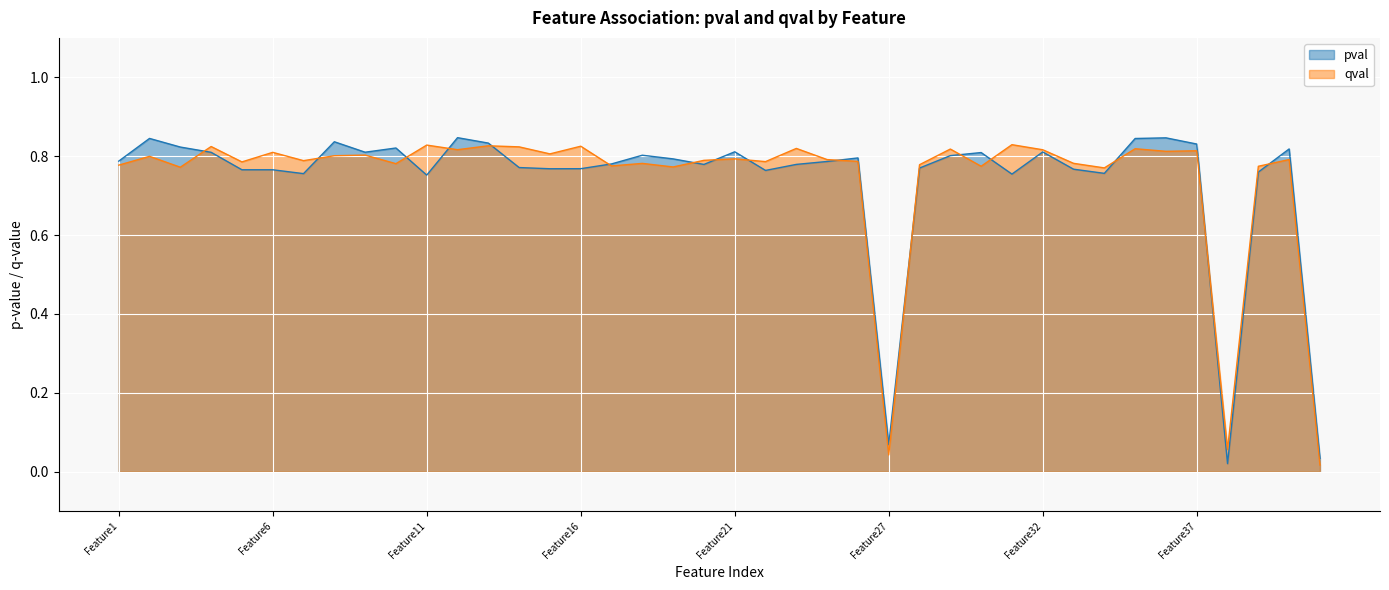

Between Feature40 and Feature29, which is larger?

Feature29